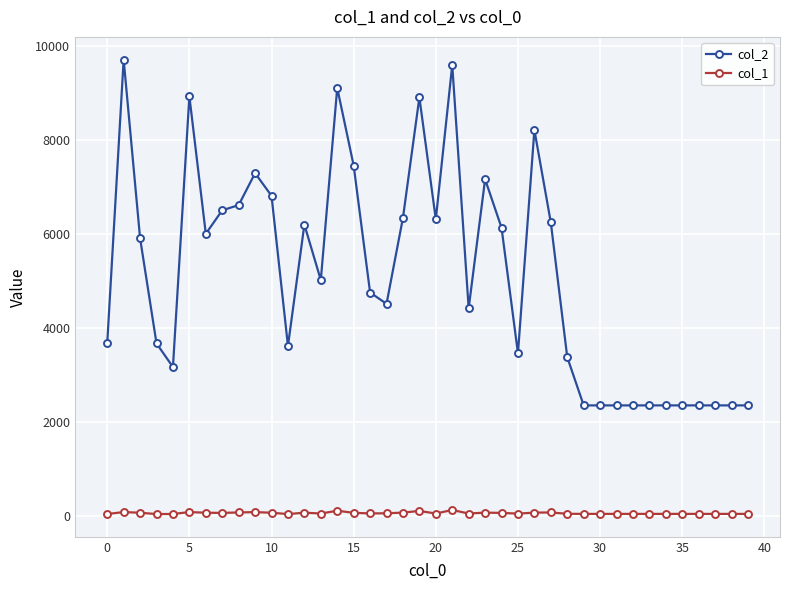

Rank the series by their average value, from highest to lowest.

col_2, col_1